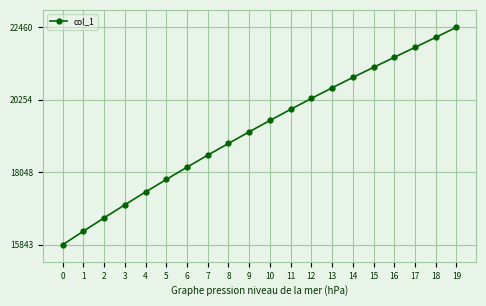

What value does the data have at 2?

16660.6